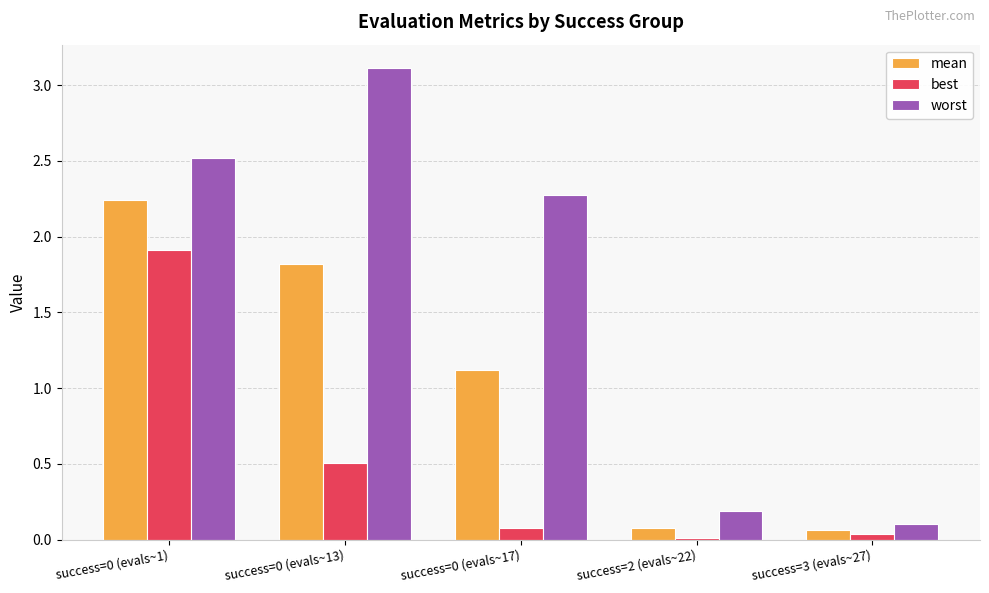

What are all the series names shown in the legend?

mean, best, worst